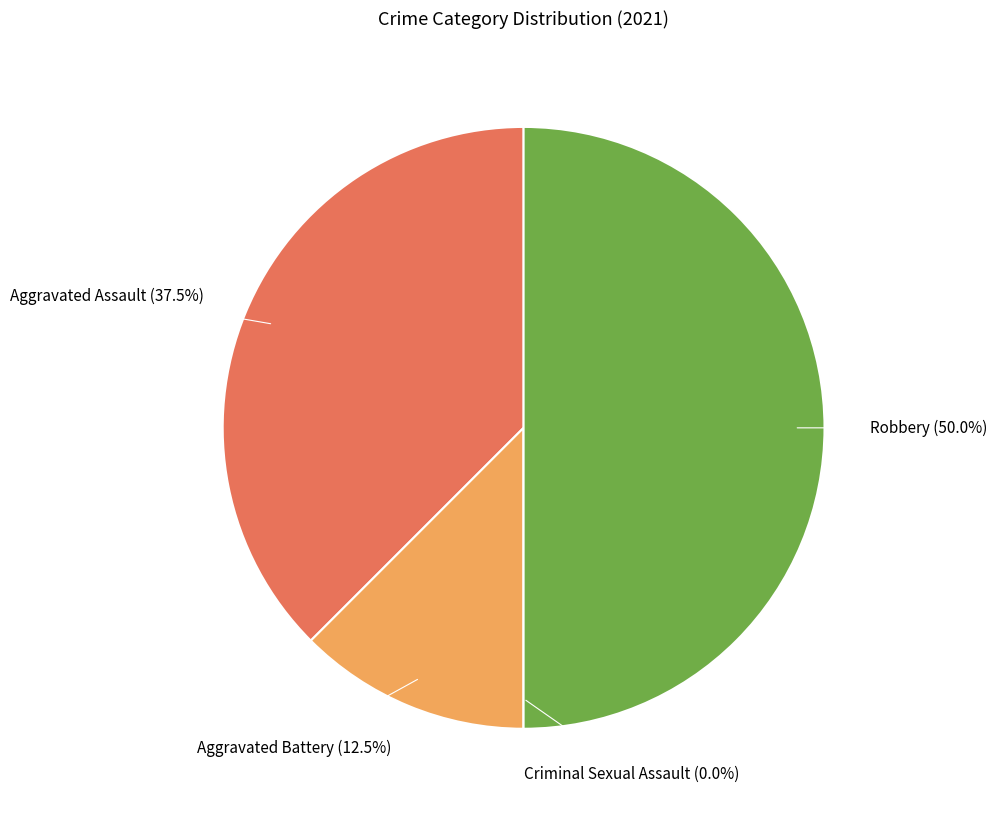

To the nearest percent, what is the combined percentage of Robbery and Aggravated Battery?

62%